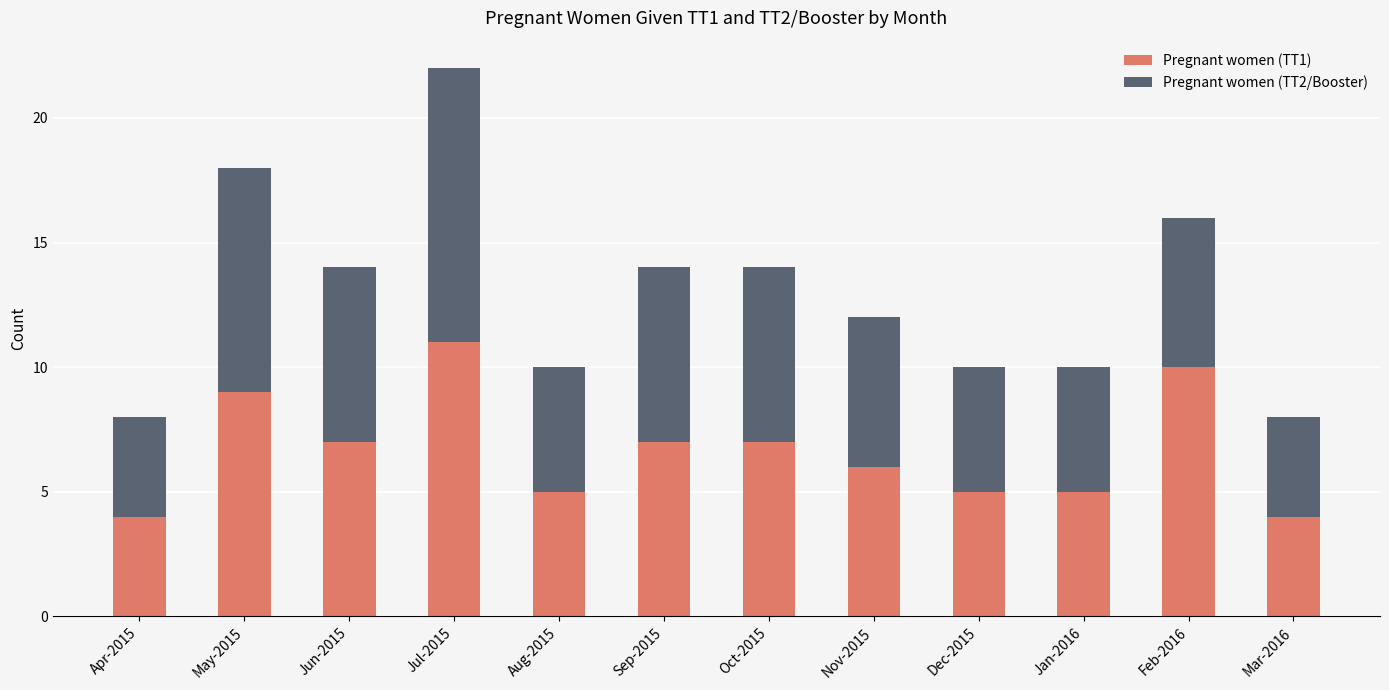

What is the difference between the maximum and second lowest values in the Pregnant women (TT1) series?

7